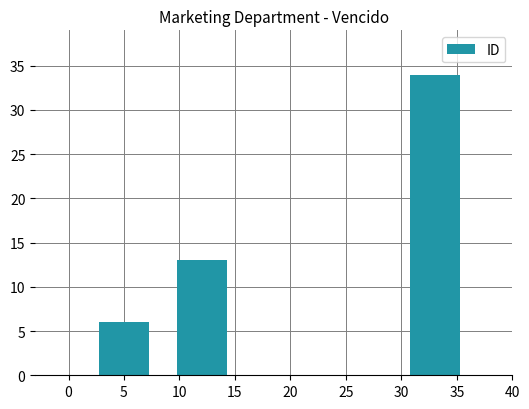

What is the average value?

18